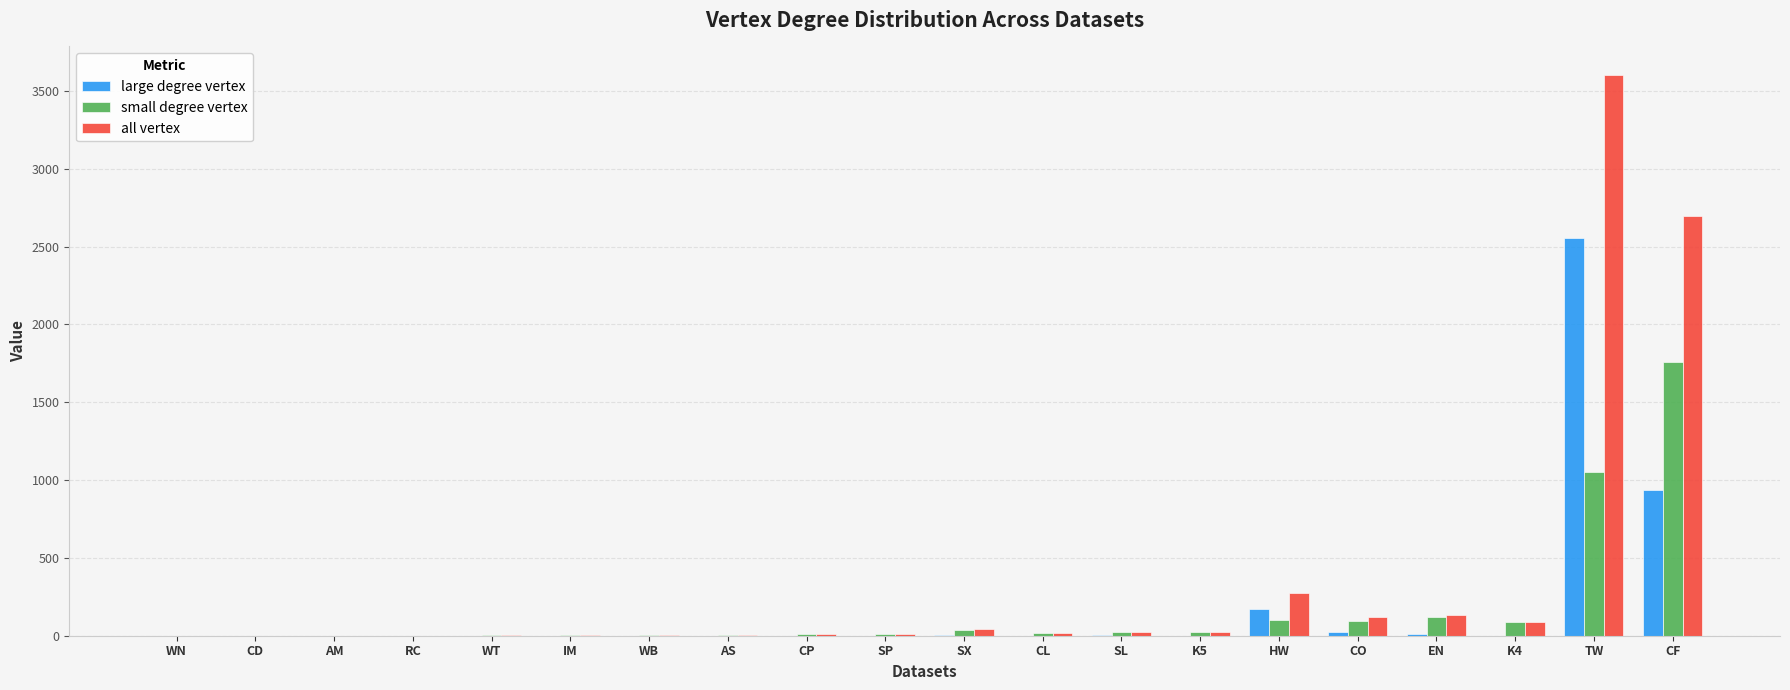

How many groups of bars are there?

20